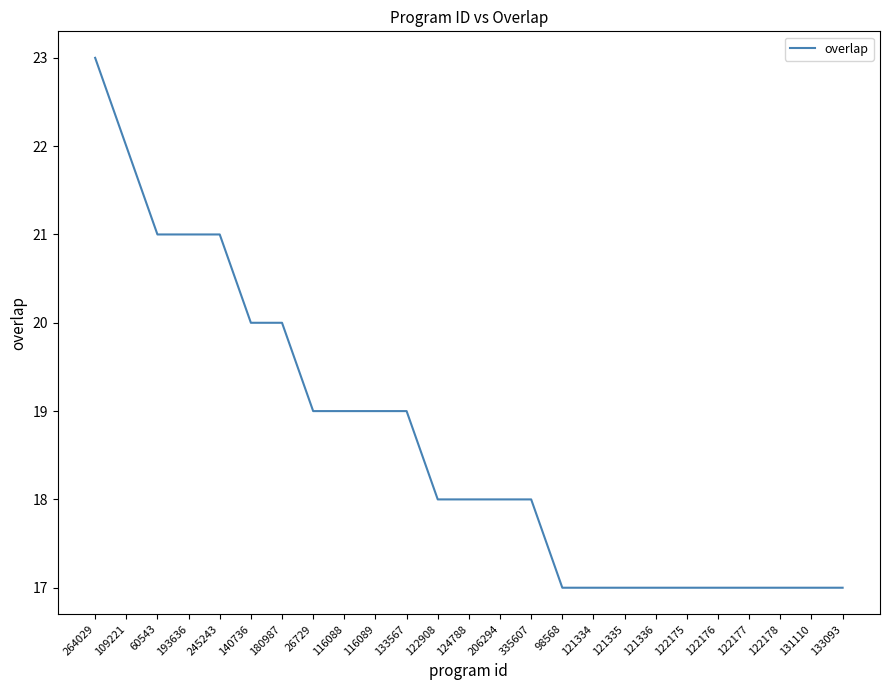

What is the approximate value at 121336?

17